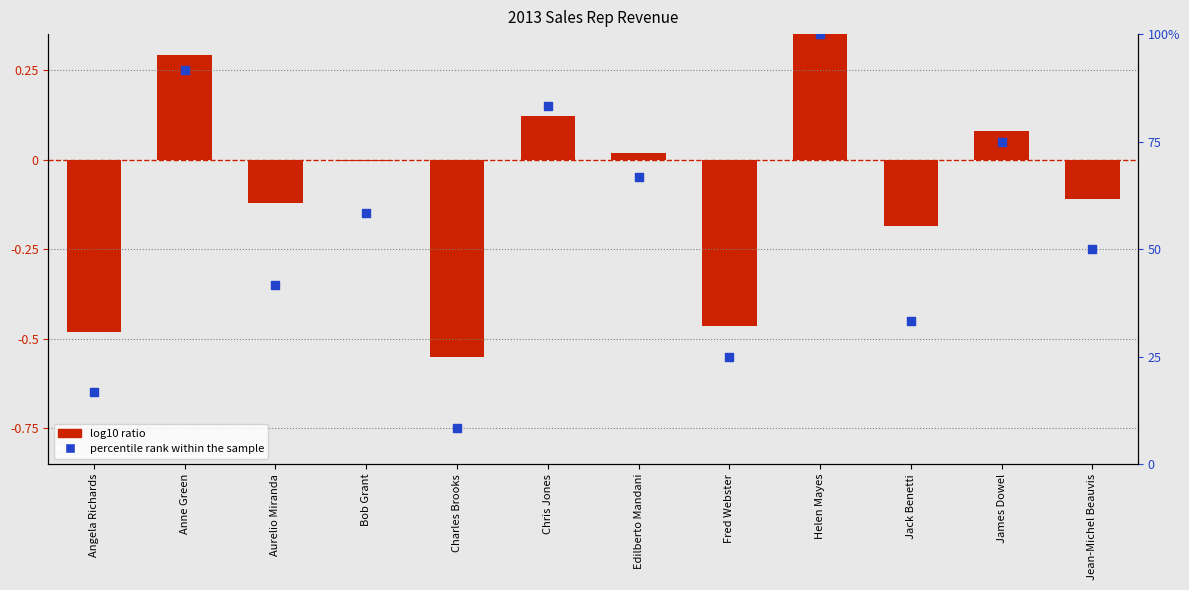

What are all the series names shown in the legend?

log10 ratio, percentile rank within the sample